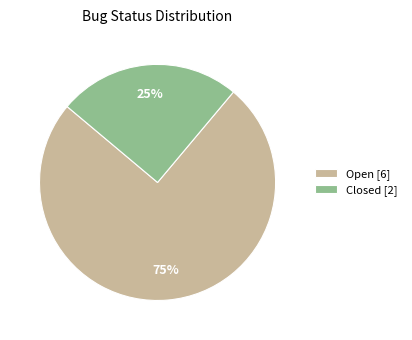

How many segments does this pie chart have?

2